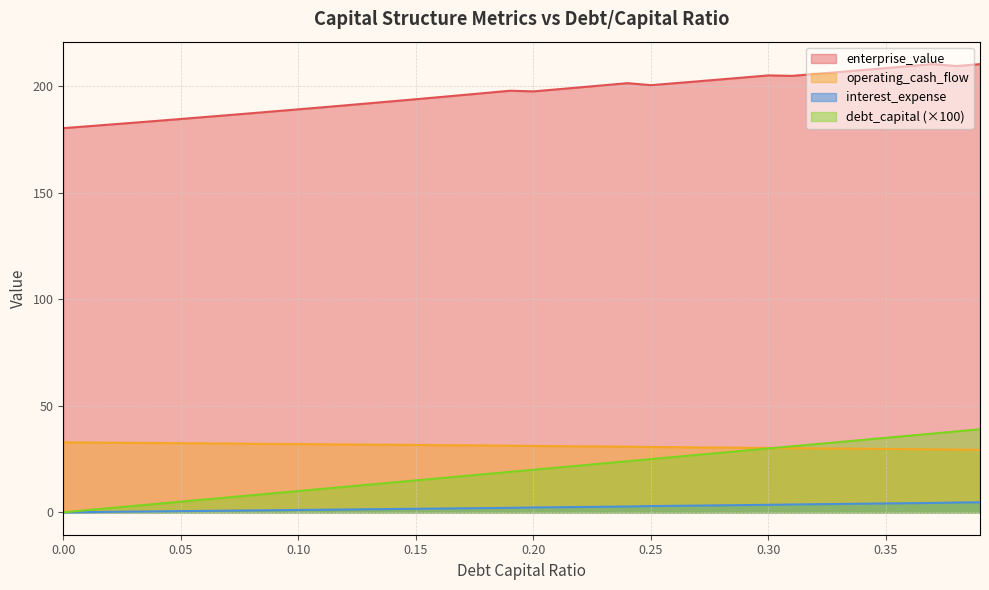

What is the difference between the maximum and minimum values in the interest_expense series?

4.7